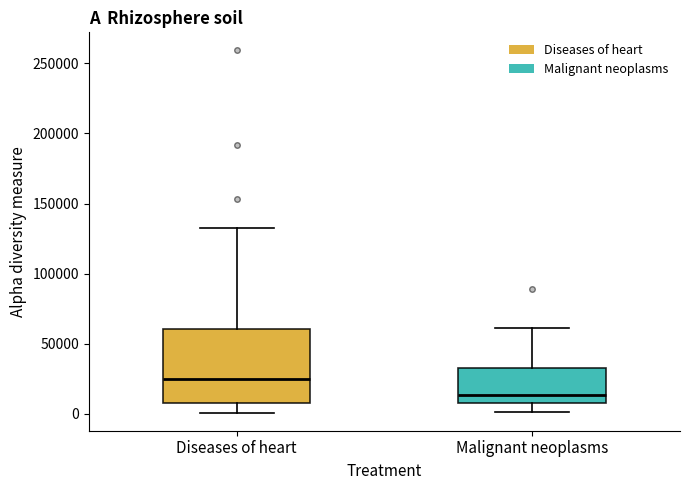

Reading left to right, transcribe this box plot: for each box, give where its median line is, the range the box spans, and where its two whiskers end, as read against the y-axis. The values are not printed on the chart, so give them approximately, as read against the axis.

Diseases of heart: median 25000, box 10000 to 60000, whiskers 0 to 135000
Malignant neoplasms: median 15000, box 10000 to 35000, whiskers 0 to 60000